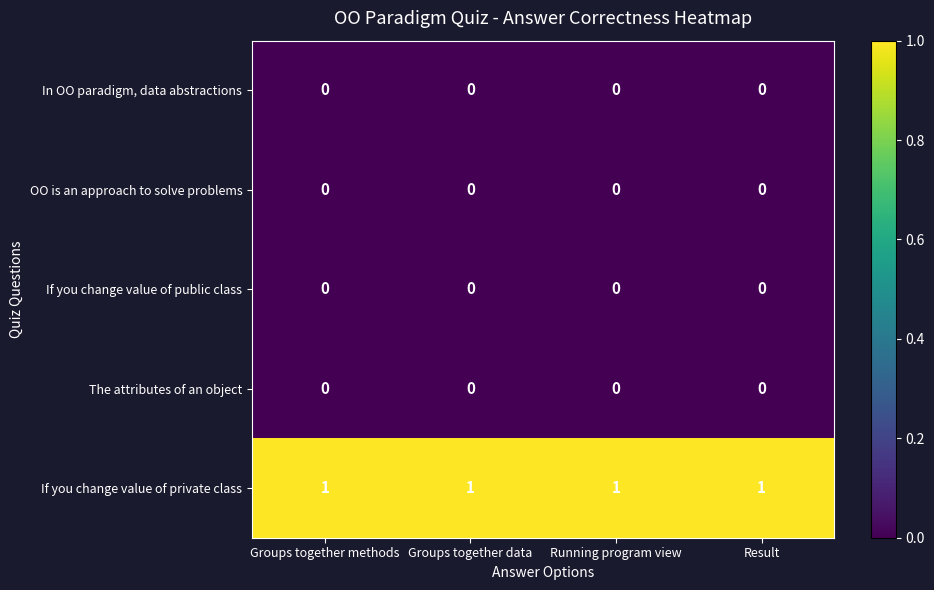

Which series has the largest total across all categories?

If you change value of private class